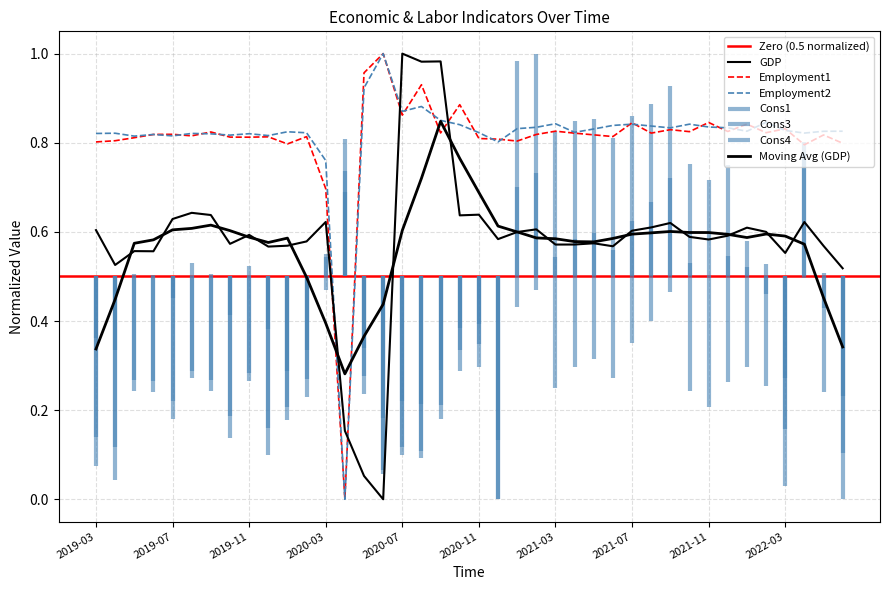

Where is the first local maximum for Employment2?

2019-04